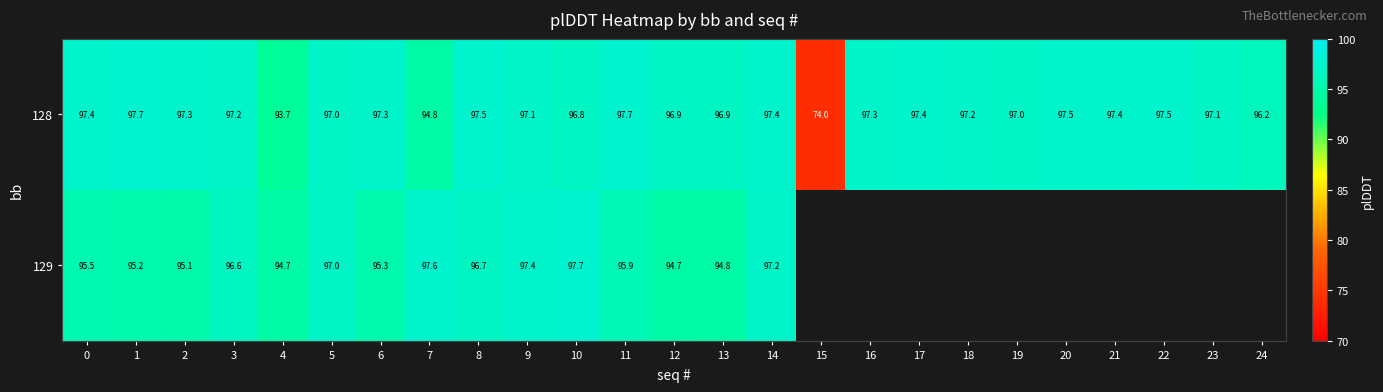

At how many categories does at least one series exceed 91?

24